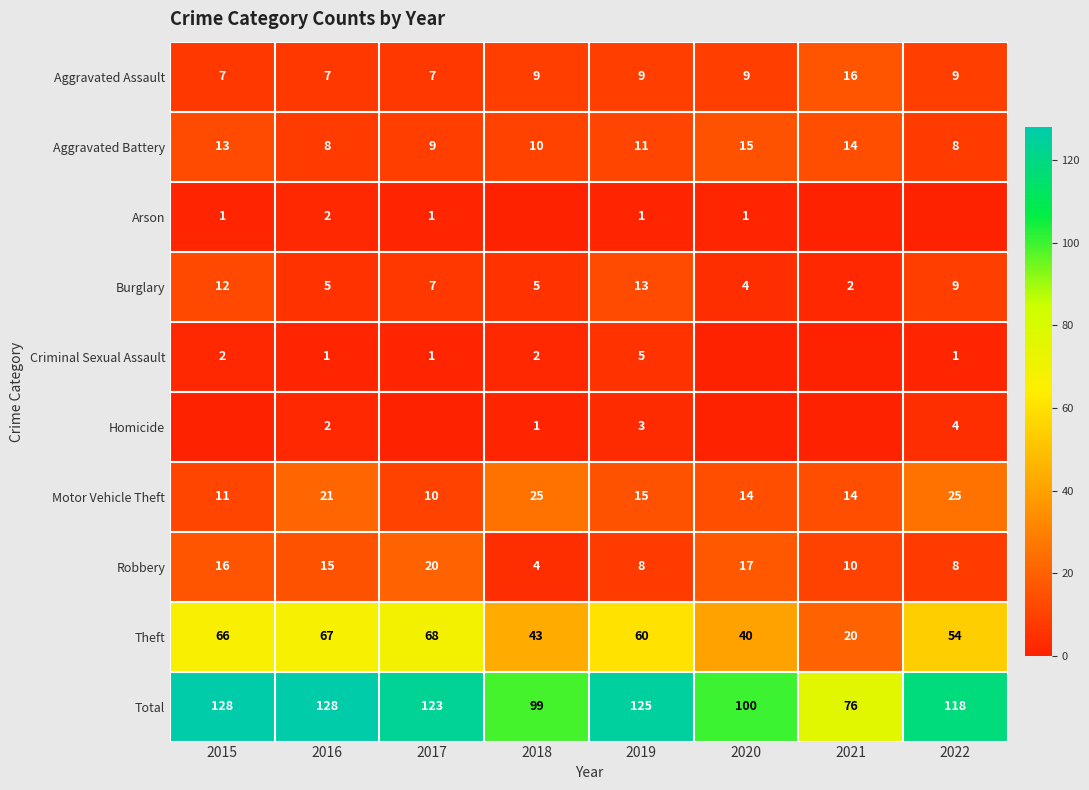

Read the Robbery value at 2019.

8